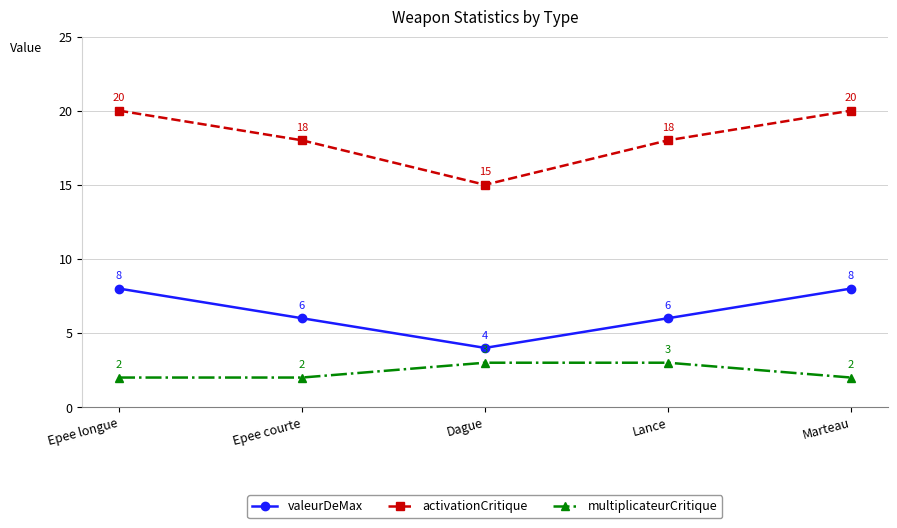

What is the difference between the highest and lowest values at Epee courte?

16